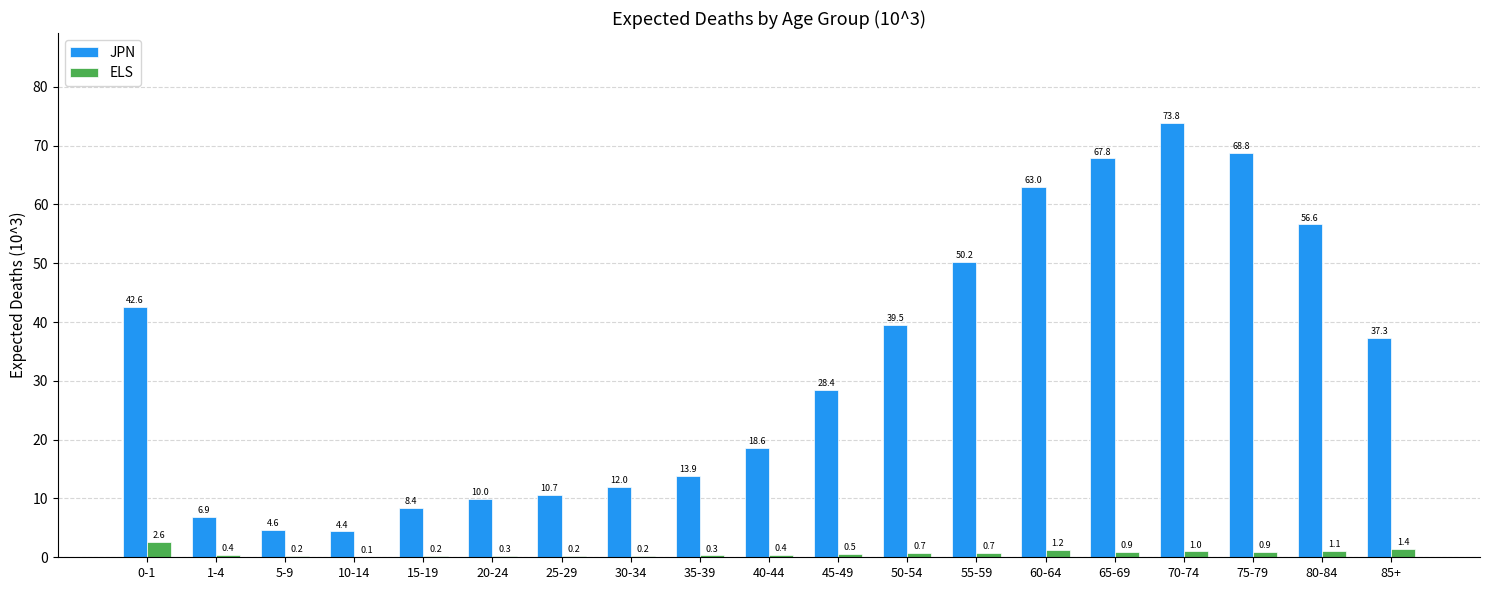

Count the number of categories in the chart.

19